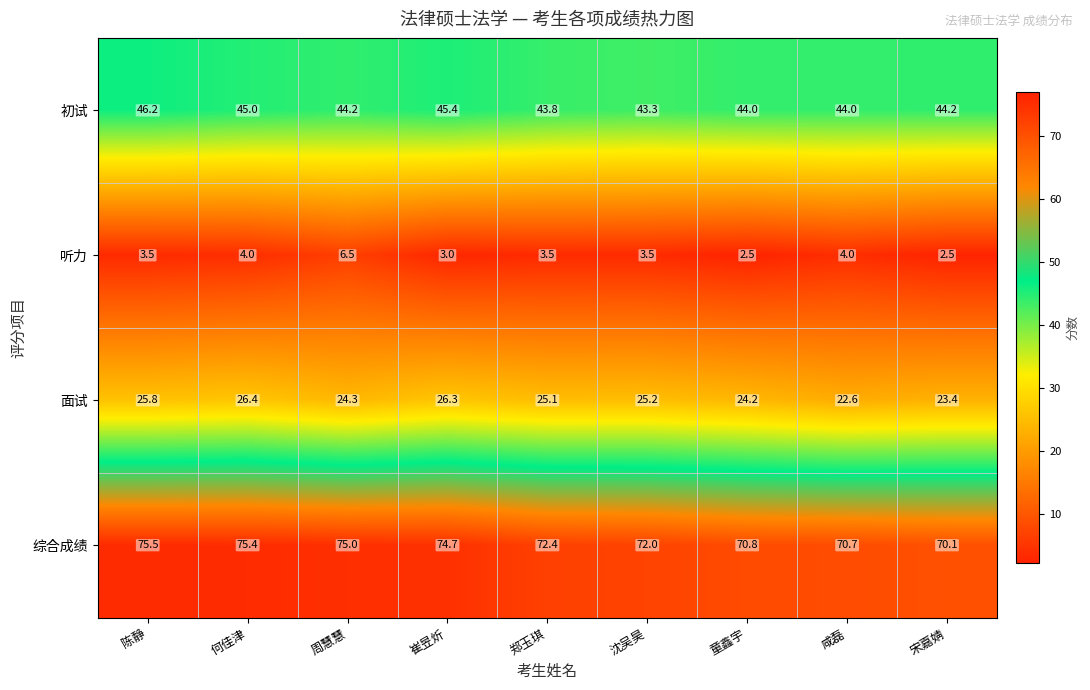

What is the greatest value displayed?

75.5